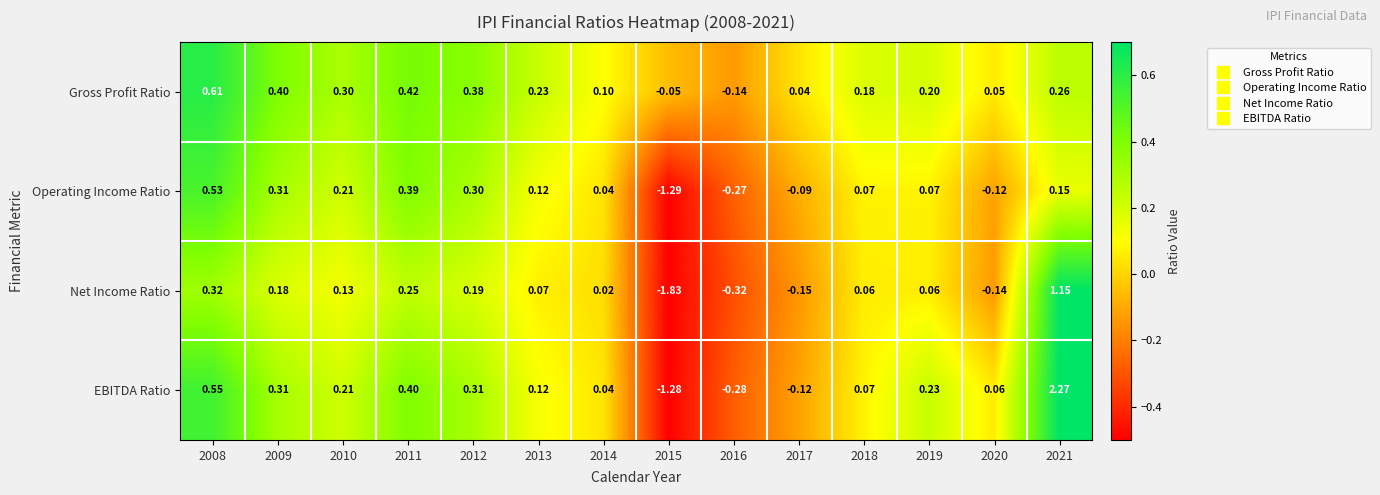

Which series has the largest total across all categories?

Gross Profit Ratio